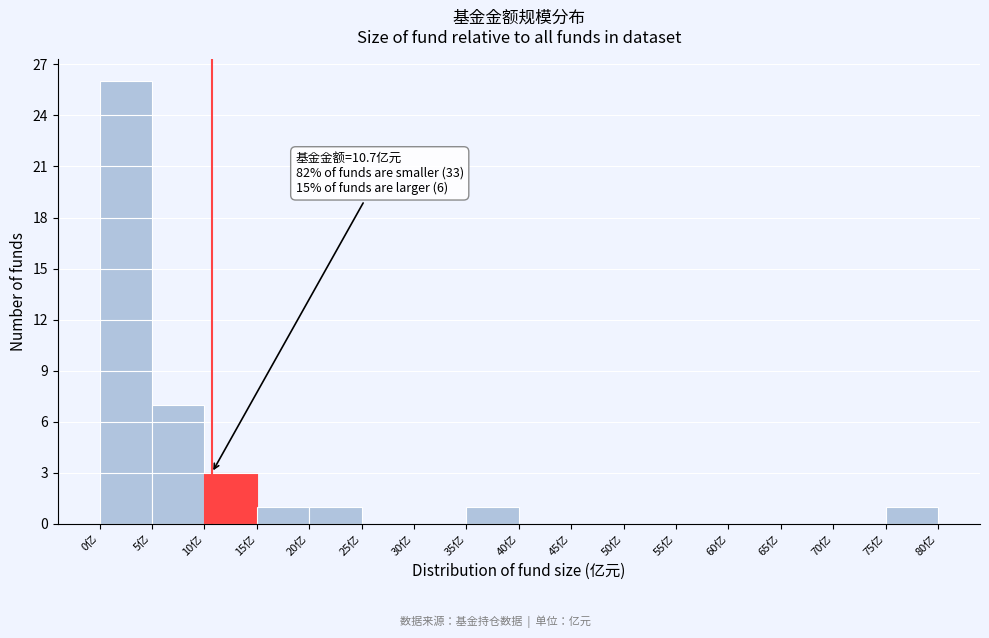

Which range on the x-axis has the tallest bar?

0 to 5